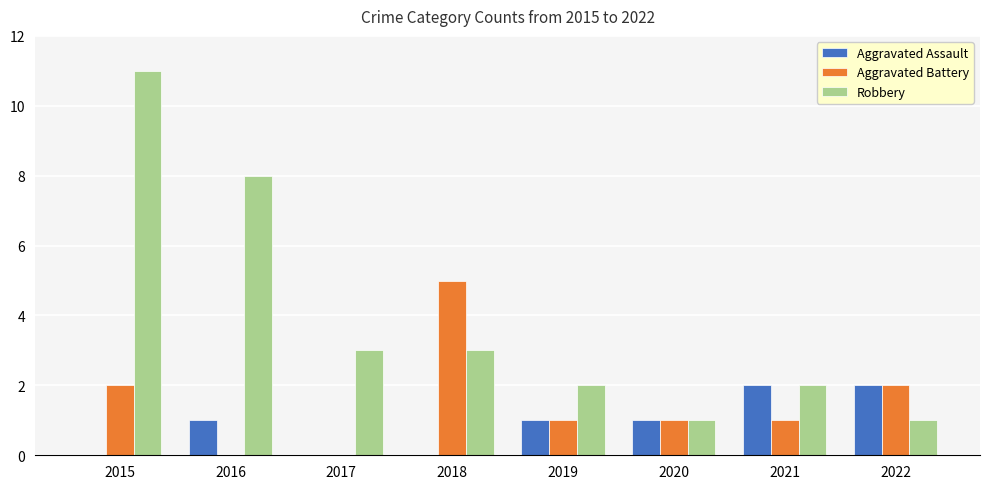

Which series changed the most between 2017 and 2020?

Robbery